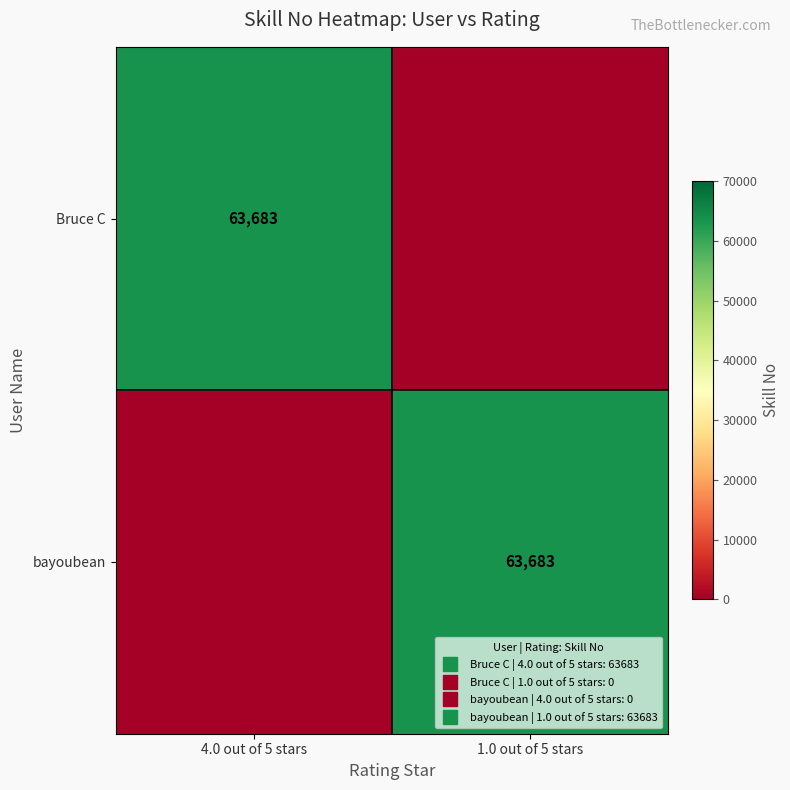

Which category has the lowest value in the Bruce C series?

1.0 out of 5 stars